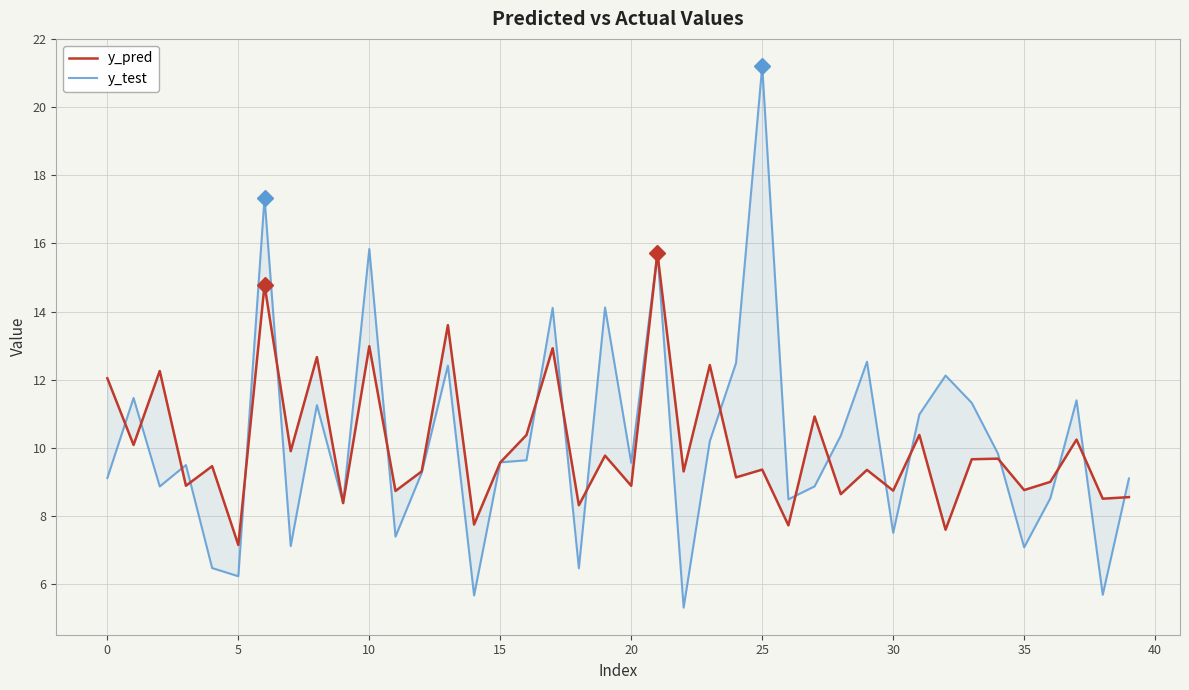

Where is y_pred nearest to the value 11?

27